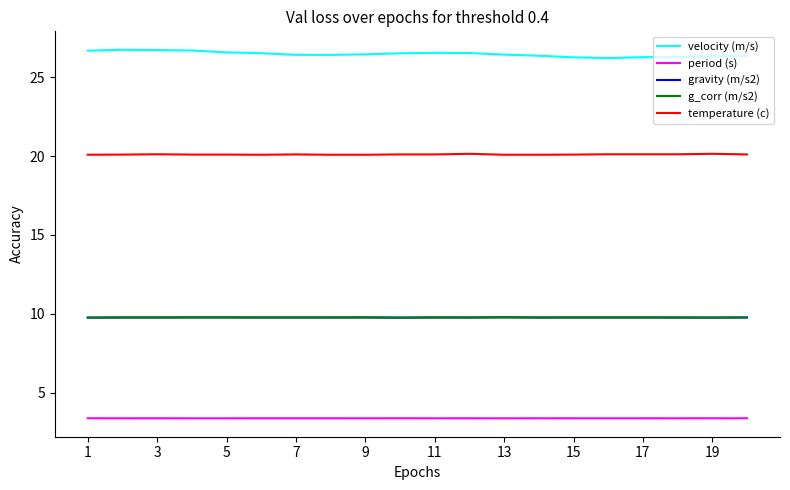

At how many categories does at least one series exceed 4?

20